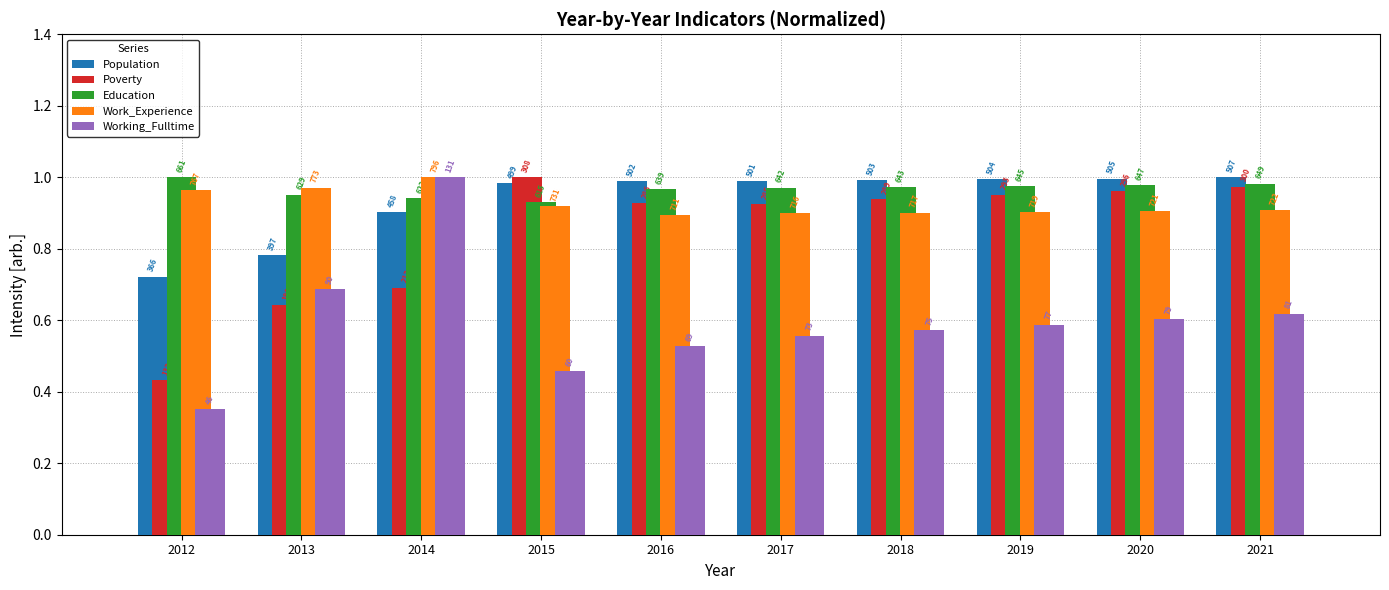

What are all the series names shown in the legend?

Population, Poverty, Education, Work_Experience, Working_Fulltime